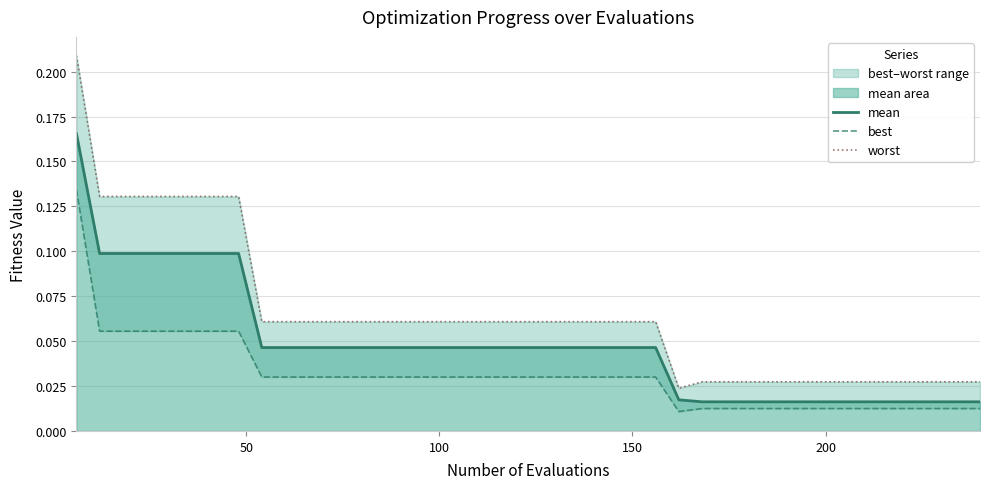

What is the sum of all best values?

1.2